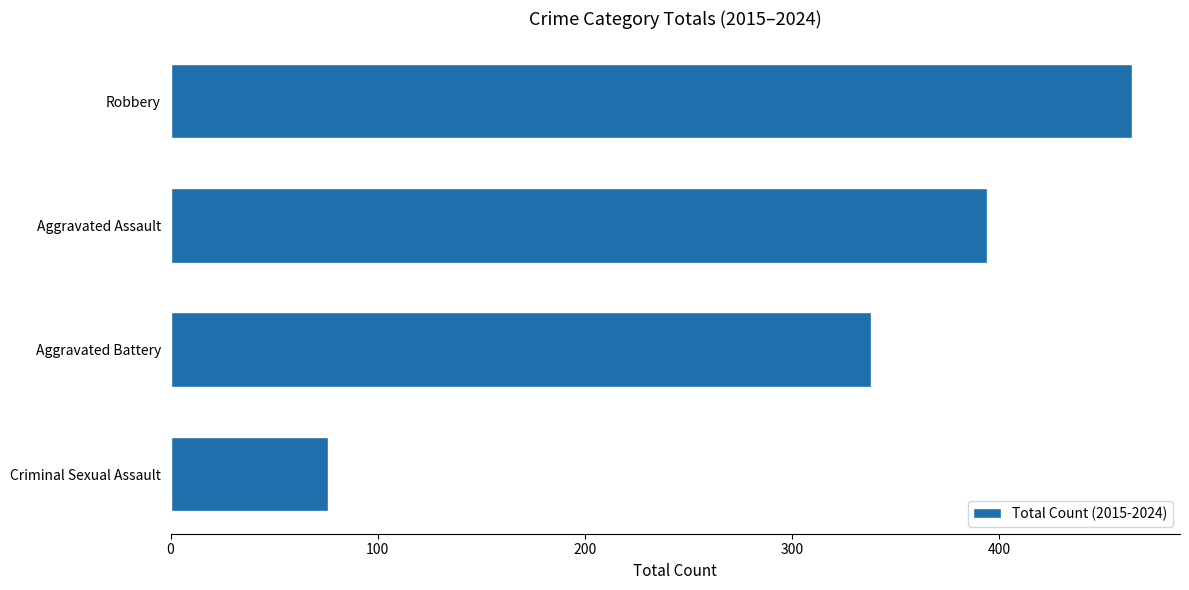

What is the sum of all values?

1272